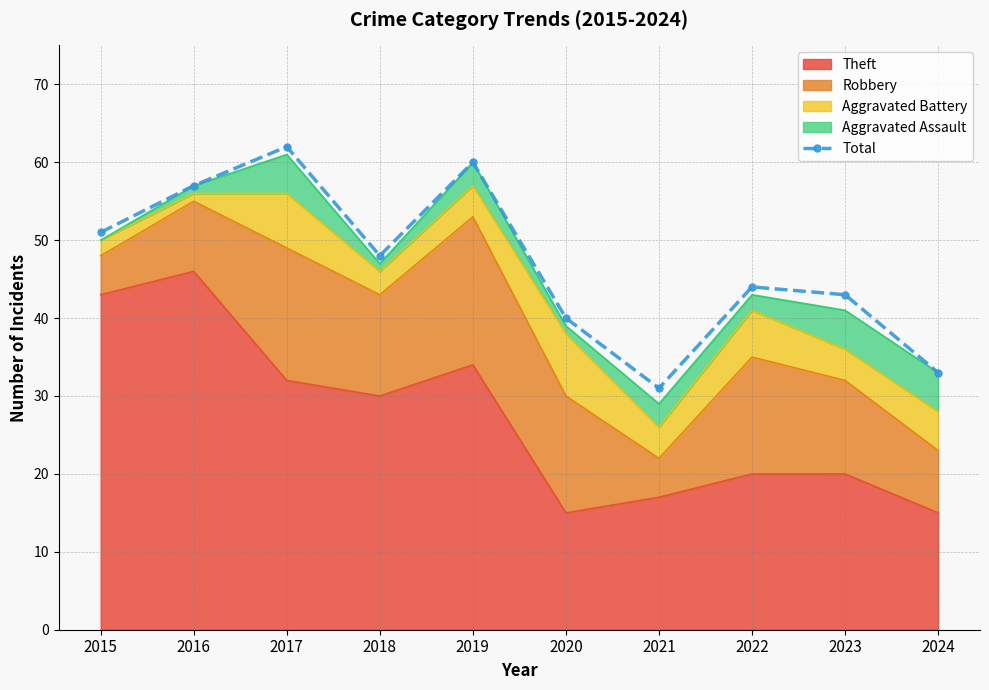

What is the greatest value displayed?

62